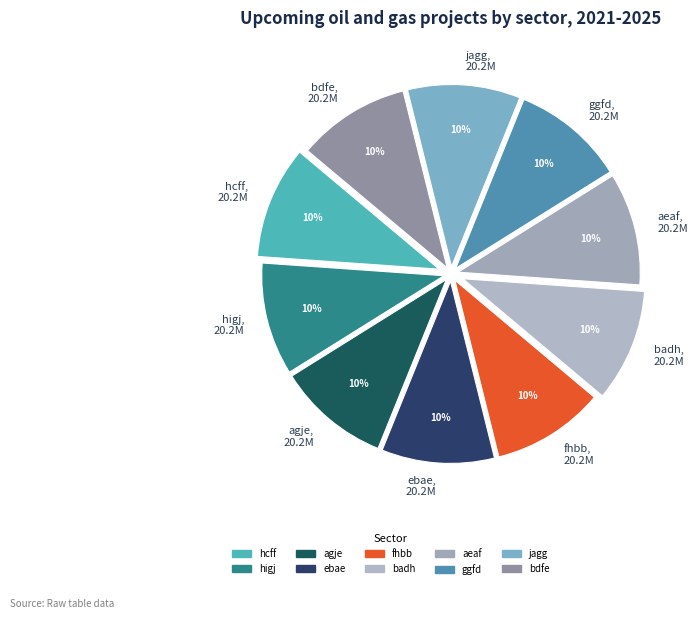

Combined, do fhbb, 20.2M and jagg, 20.2M account for over 50%?

No